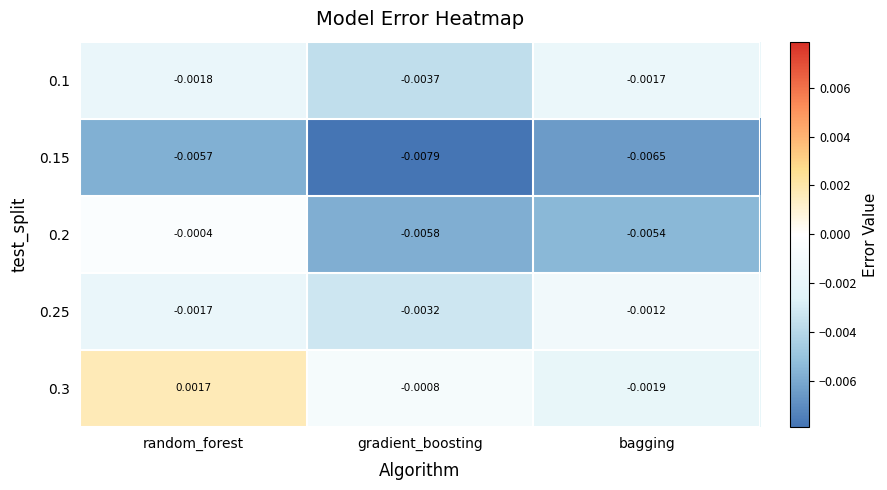

List the labels in order of 0.15 value, largest first.

random_forest, bagging, gradient_boosting